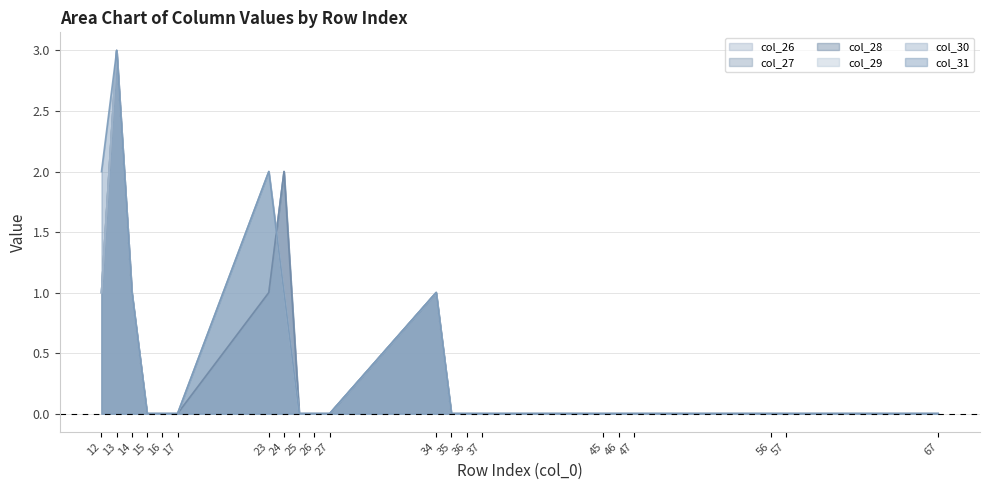

Rank the categories by col_30 value from highest to lowest.

13, 23, 12, 14, 24, 34, 15, 16, 17, 25, 26, 27, 35, 36, 37, 45, 46, 47, 56, 57, 67